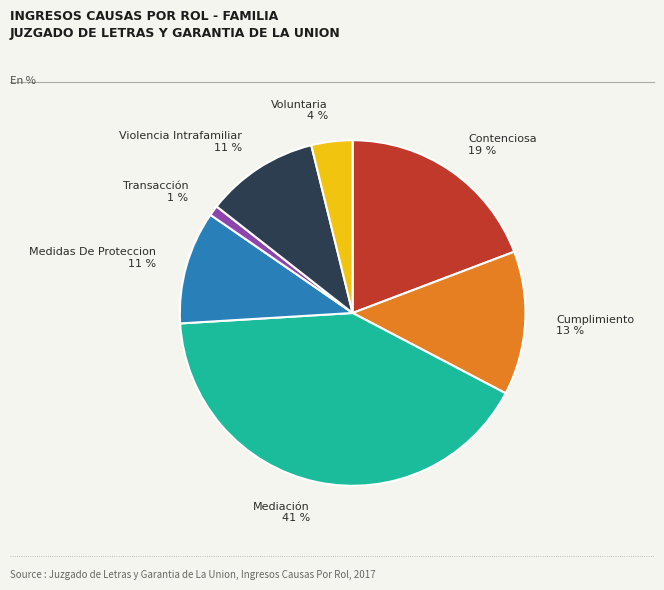

How many slices are in this pie chart?

7